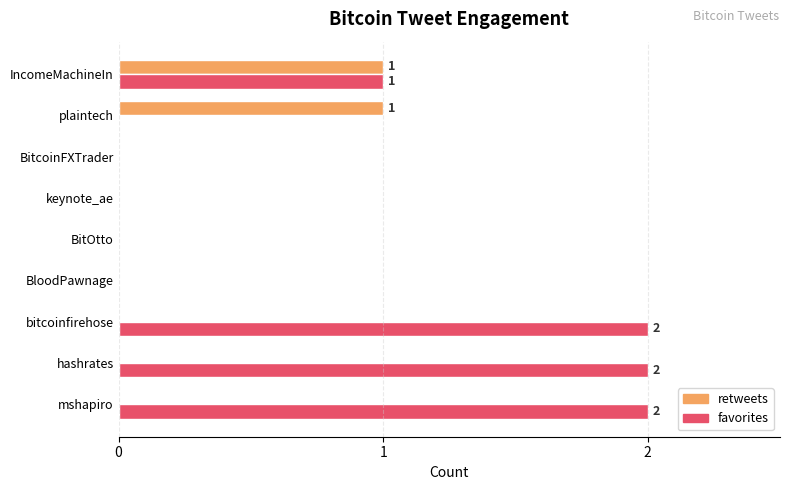

Which series has the widest spread of values?

favorites